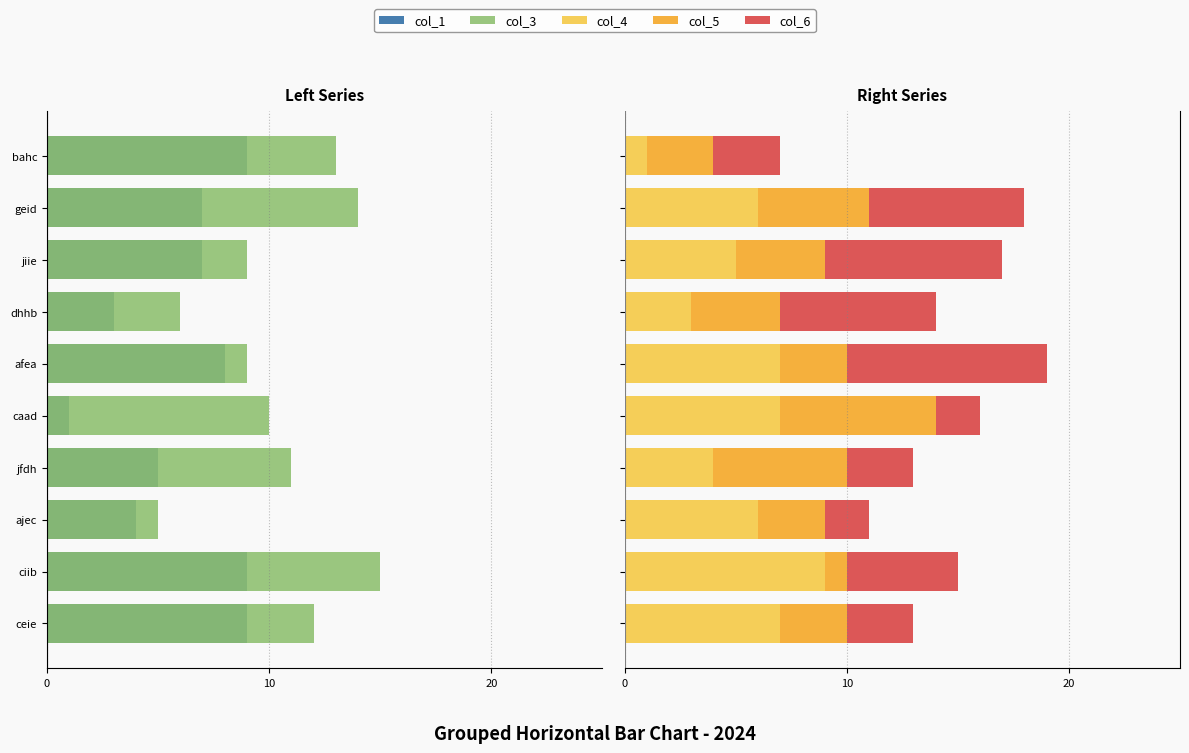

Between ceie and afea, which series saw the biggest shift?

col_6